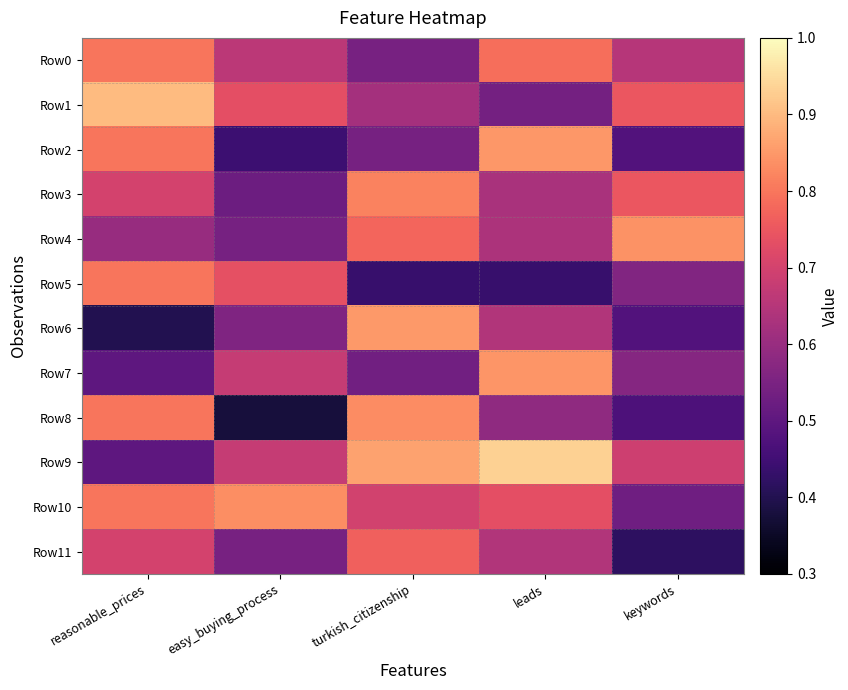

Reading left to right, what are all the values shown in this chart?

Row0: reasonable_prices=0.8	easy_buying_process=0.7	turkish_citizenship=0.5	leads=0.8	keywords=0.7
Row1: reasonable_prices=0.9	easy_buying_process=0.7	turkish_citizenship=0.6	leads=0.5	keywords=0.8
Row2: reasonable_prices=0.8	easy_buying_process=0.4	turkish_citizenship=0.5	leads=0.8	keywords=0.5
Row3: reasonable_prices=0.7	easy_buying_process=0.5	turkish_citizenship=0.8	leads=0.6	keywords=0.8
Row4: reasonable_prices=0.6	easy_buying_process=0.5	turkish_citizenship=0.8	leads=0.6	keywords=0.8
Row5: reasonable_prices=0.8	easy_buying_process=0.7	turkish_citizenship=0.4	leads=0.4	keywords=0.6
Row6: reasonable_prices=0.4	easy_buying_process=0.6	turkish_citizenship=0.9	leads=0.6	keywords=0.5
Row7: reasonable_prices=0.5	easy_buying_process=0.7	turkish_citizenship=0.5	leads=0.8	keywords=0.6
Row8: reasonable_prices=0.8	easy_buying_process=0.4	turkish_citizenship=0.8	leads=0.6	keywords=0.5
Row9: reasonable_prices=0.5	easy_buying_process=0.7	turkish_citizenship=0.9	leads=0.9	keywords=0.7
Row10: reasonable_prices=0.8	easy_buying_process=0.8	turkish_citizenship=0.7	leads=0.7	keywords=0.5
Row11: reasonable_prices=0.7	easy_buying_process=0.5	turkish_citizenship=0.8	leads=0.6	keywords=0.4